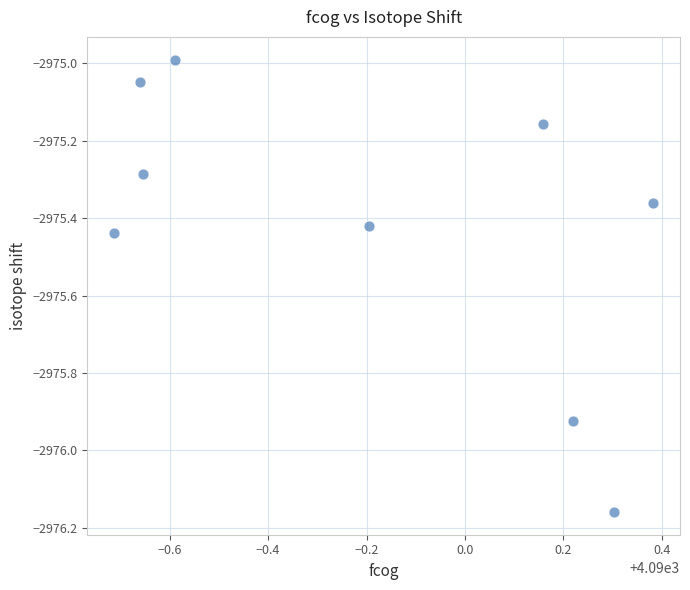

What is the range of Y values (max minus min)?

1.2